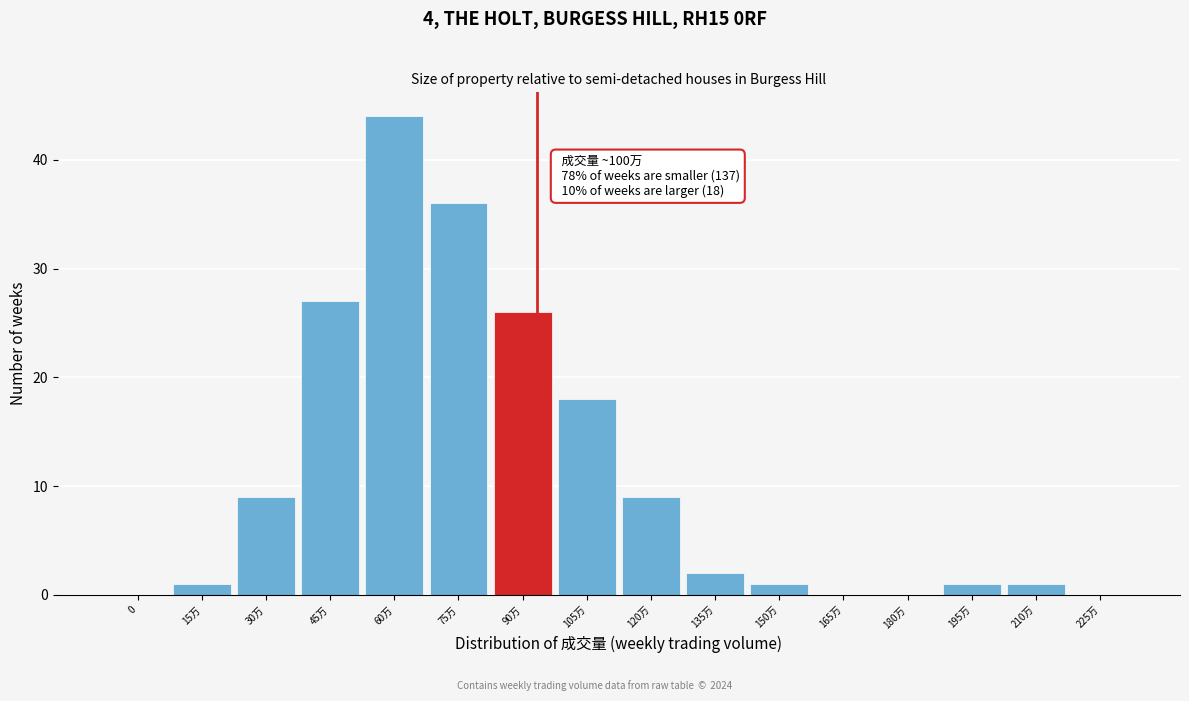

Reading left to right, list all the values displayed in this chart.

0=0	15万=1	30万=9	45万=27	60万=44	75万=36	90万=26	105万=18	120万=9	135万=2	150万=1	165万=0	180万=0	195万=1	210万=1	225万=0